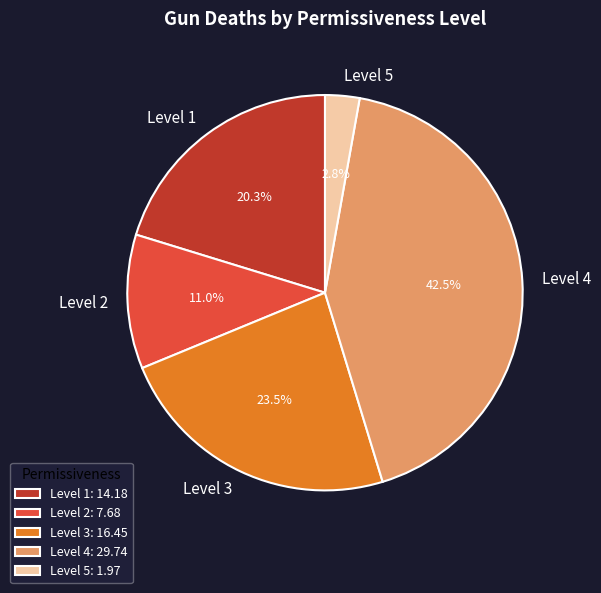

What percentage do Level 2 and Level 5 together represent?

13.8%